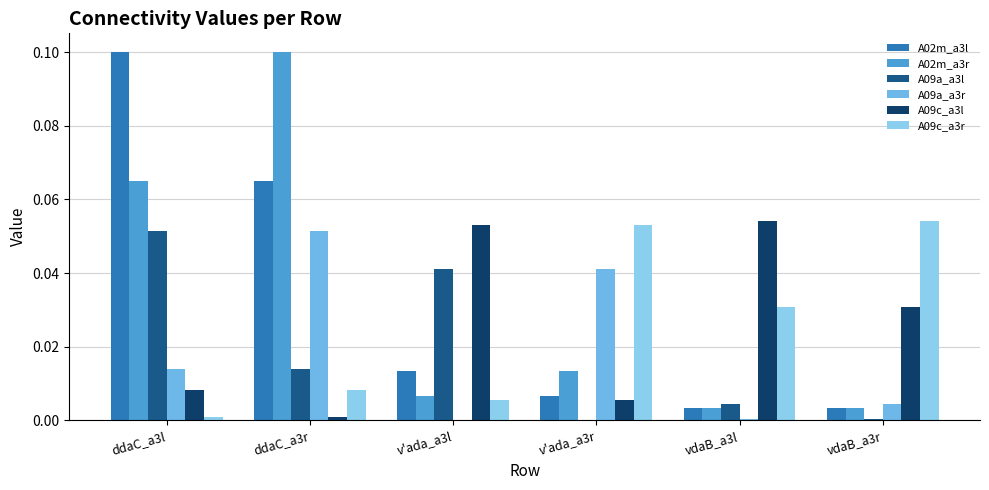

Count the number of categories in the chart.

6